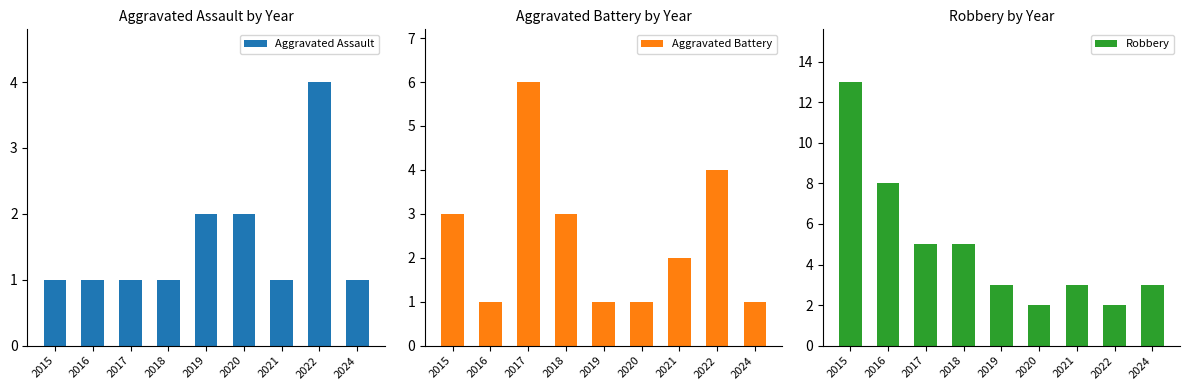

At which category does the chart reach its minimum across all series?

2015